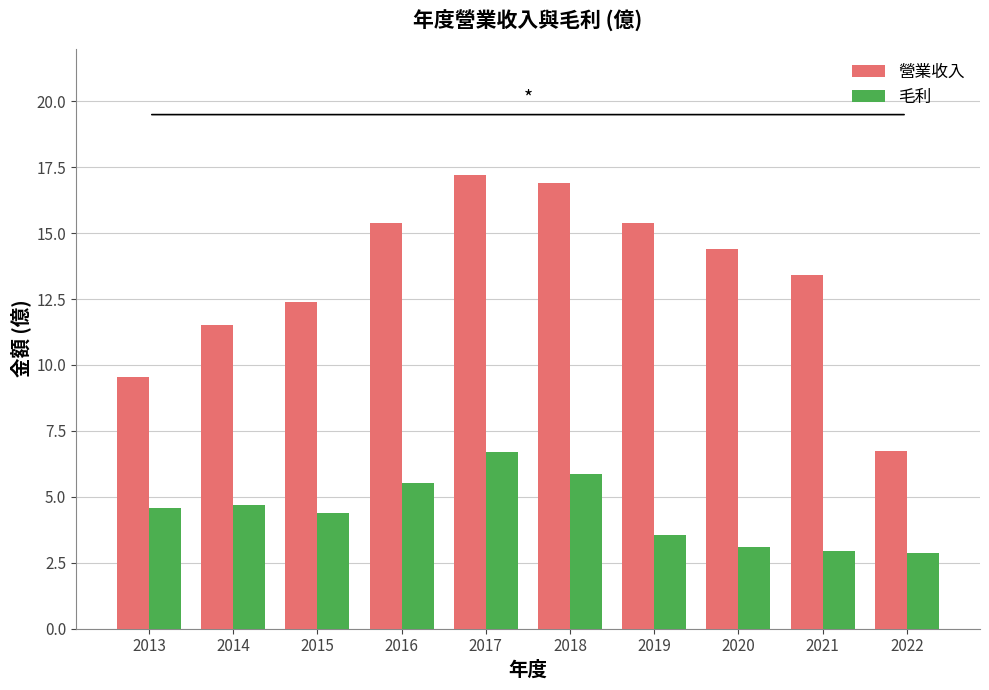

What is the spread (max minus min) of values at 2021?

10.5